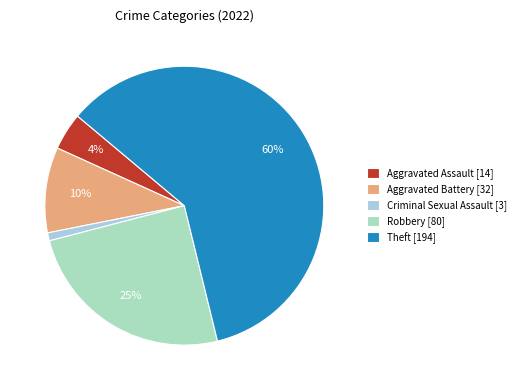

Is there a majority slice in this chart?

Yes